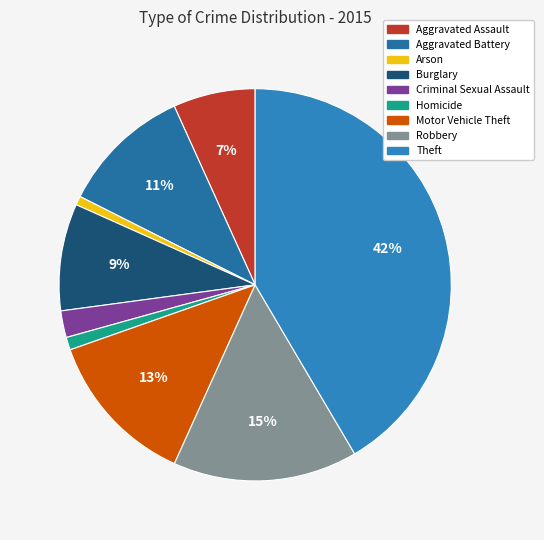

Which has a higher value, Homicide or Robbery?

Robbery